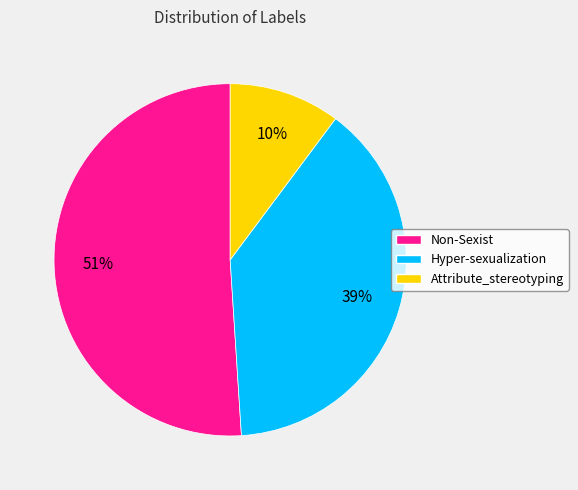

To the nearest percent, what is the average slice percentage?

33%